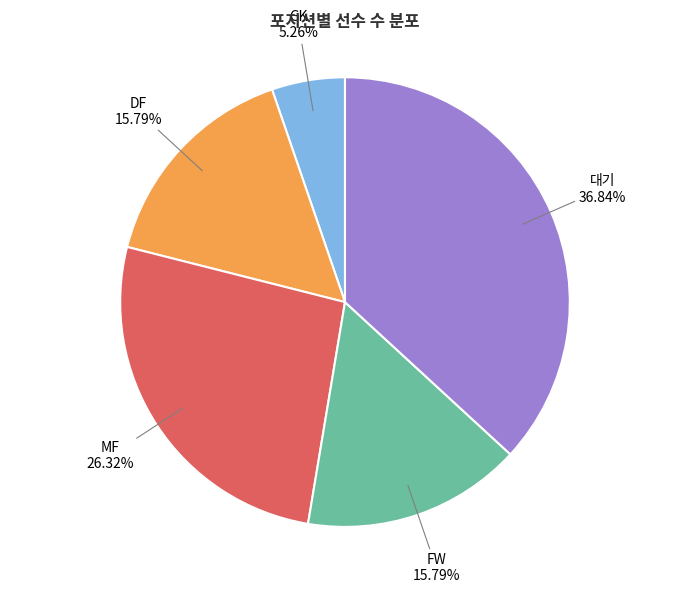

Is there a majority slice in this chart?

No